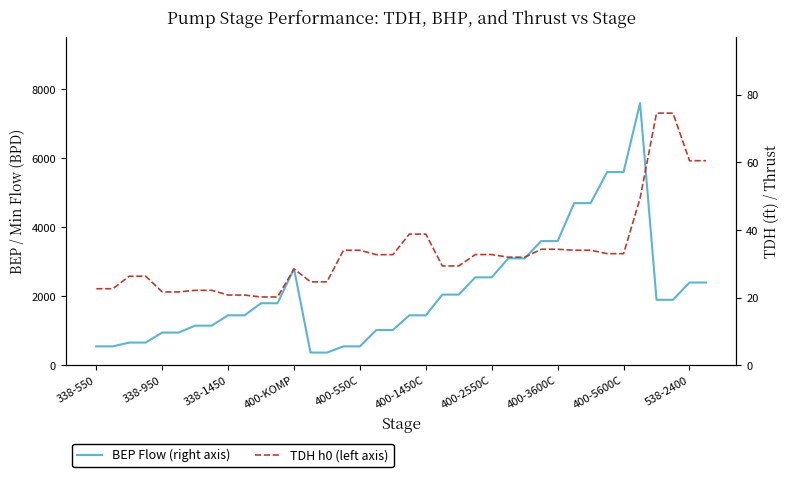

What is the approximate value of TDH h0 (left axis) at 21?

29.4